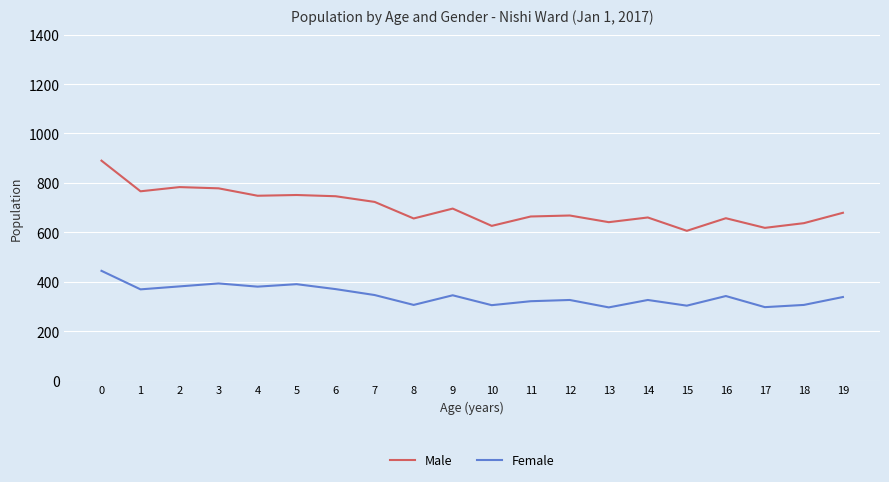

What is the difference between the Female values at 10 and 9?

40